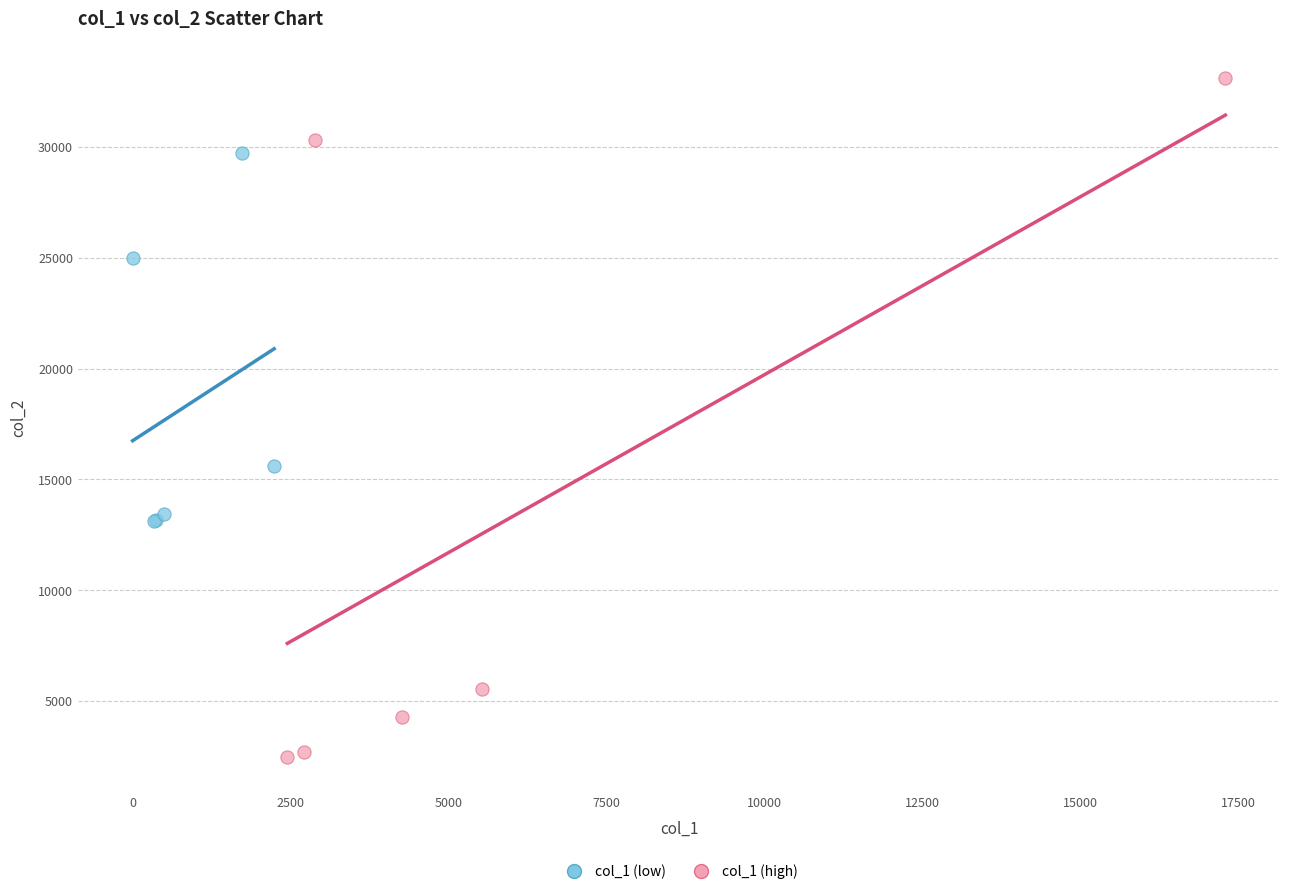

Which series has the widest spread of Y values?

col_1 (high)